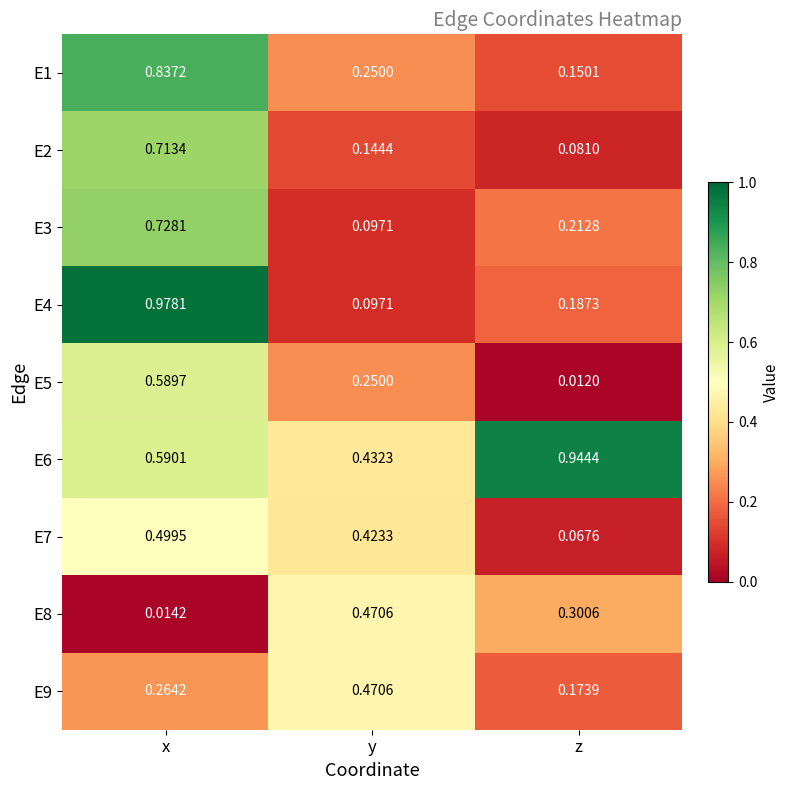

Which series changed the most between x and y?

E4